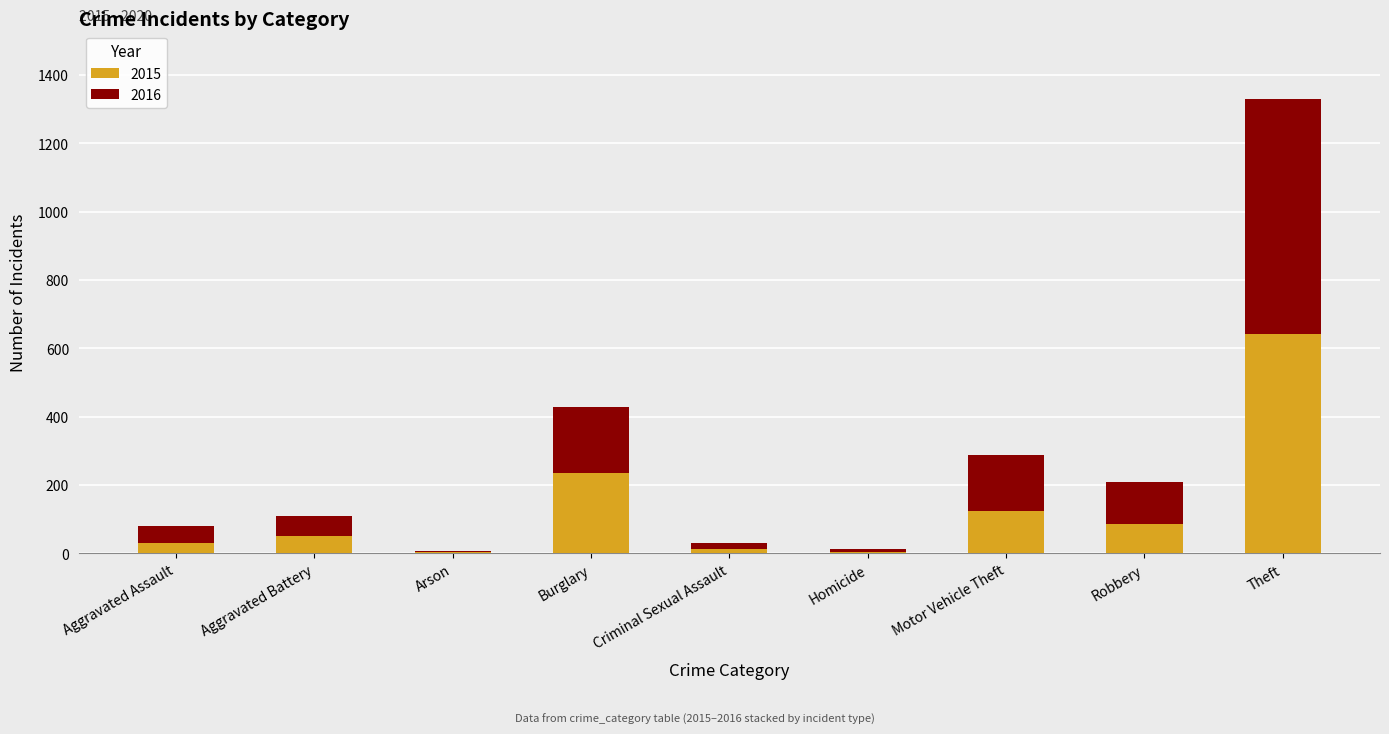

What is the total value across all series at Motor Vehicle Theft?

288